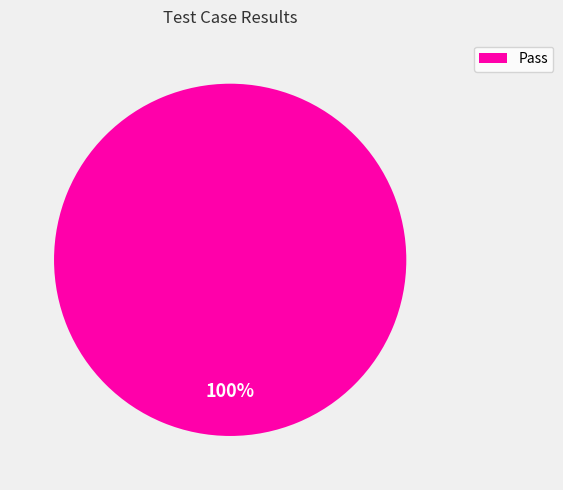

Does any single category account for the majority?

Yes